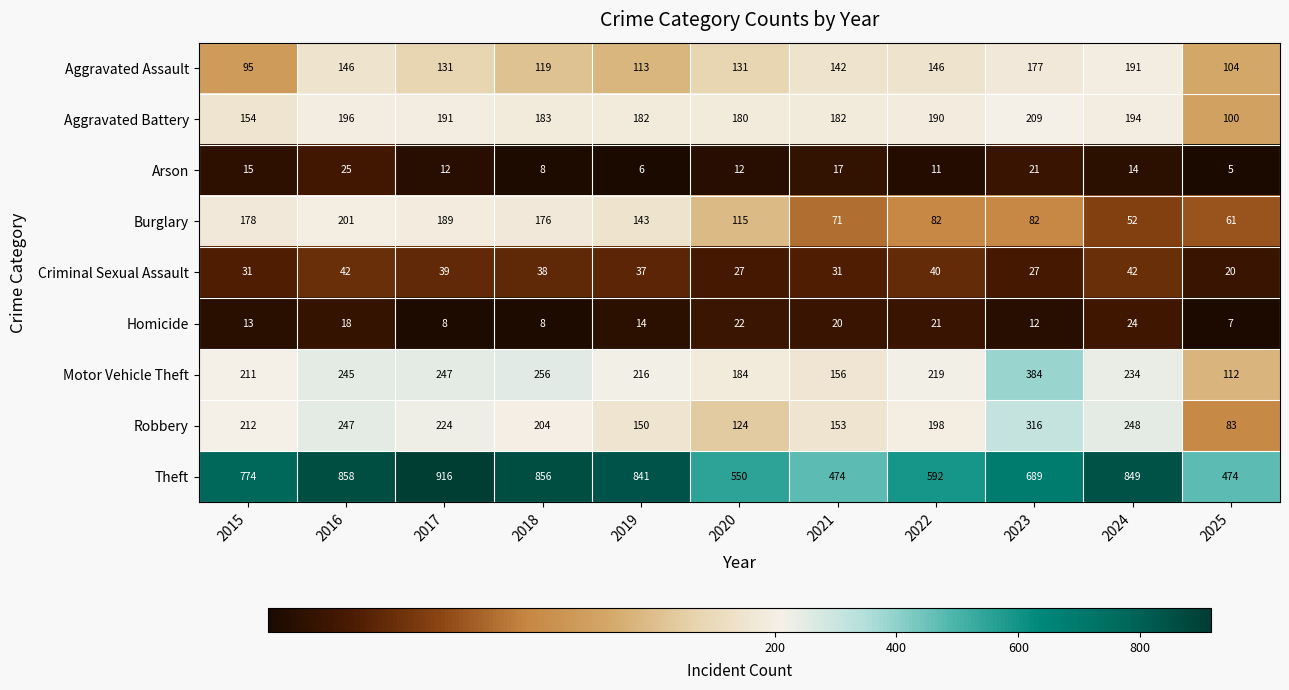

Count the number of data series in this chart.

9